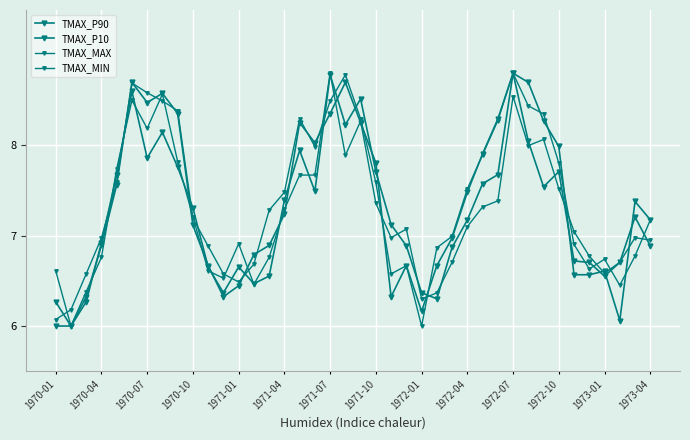

How many data points does each series have?

40